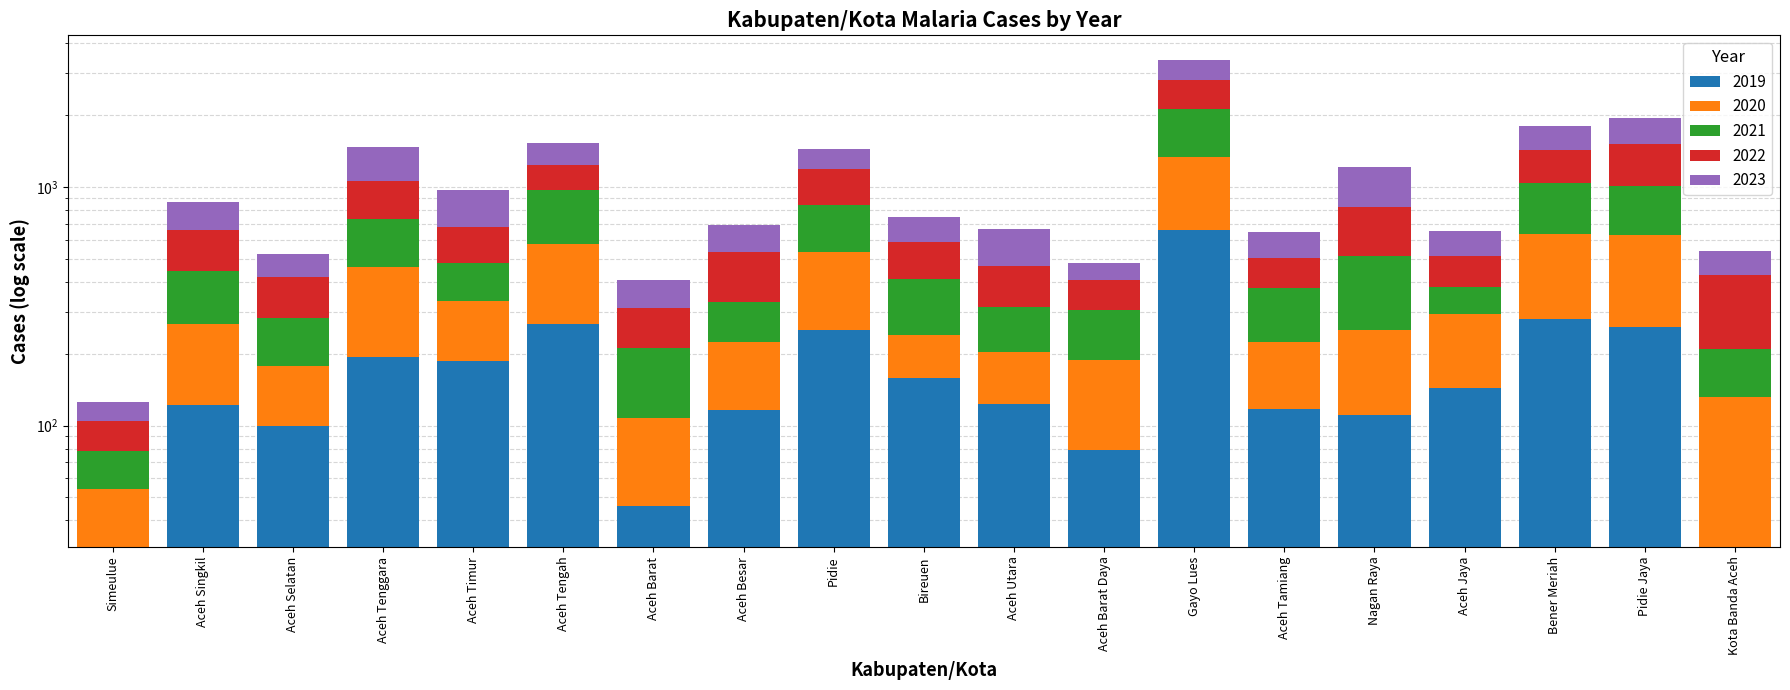

What is the greatest value displayed?

785.0